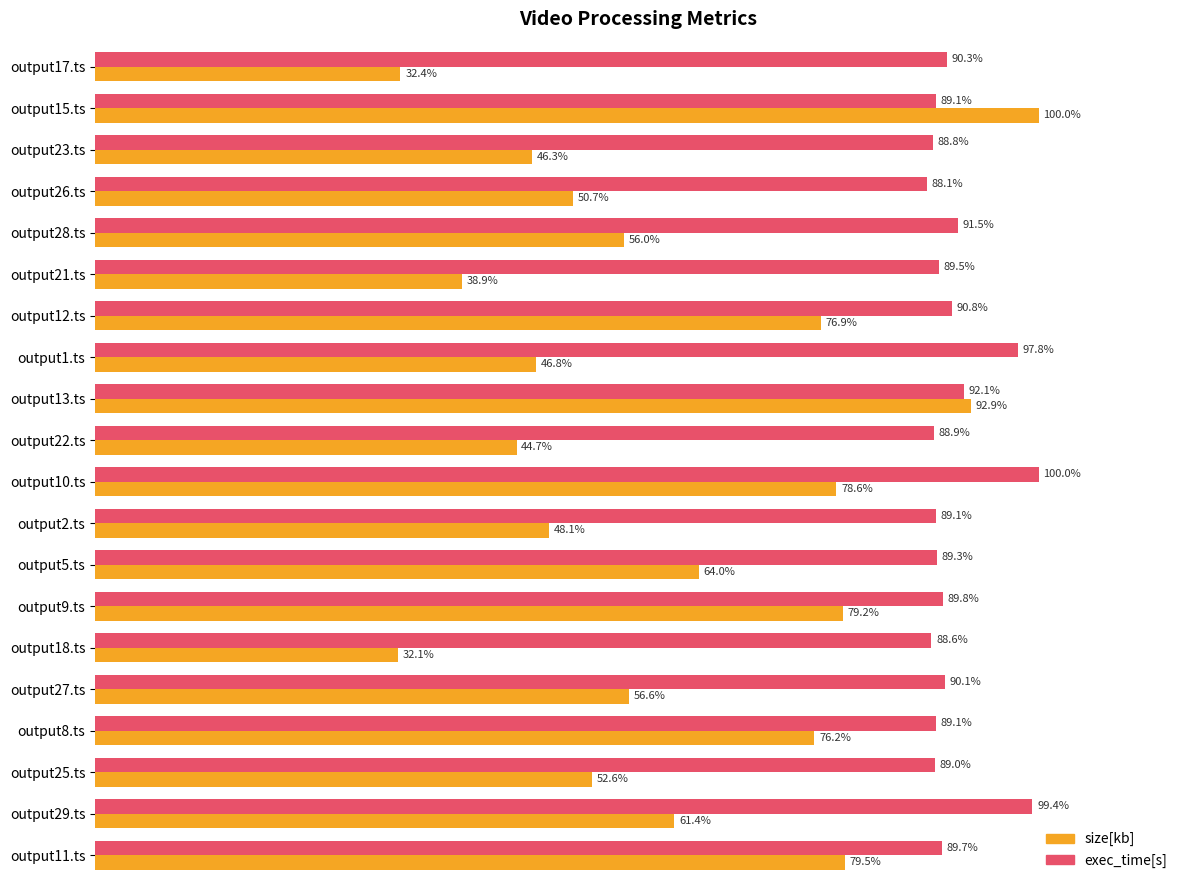

Between output23.ts and output21.ts, which series saw the biggest shift?

size[kb]